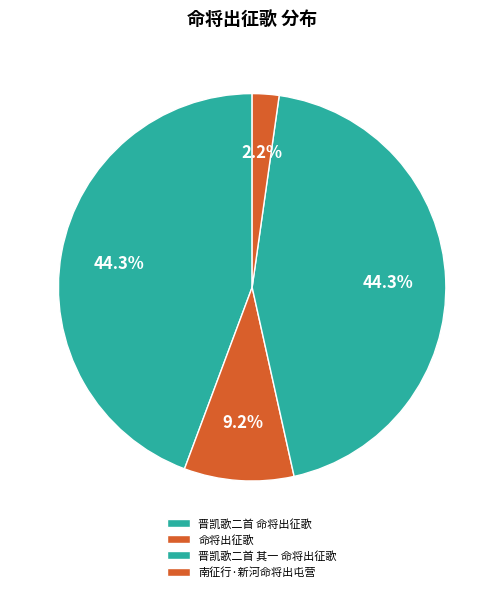

Is it true that 晋凯歌二首 命将出征歌 is 44% of the pie?

True